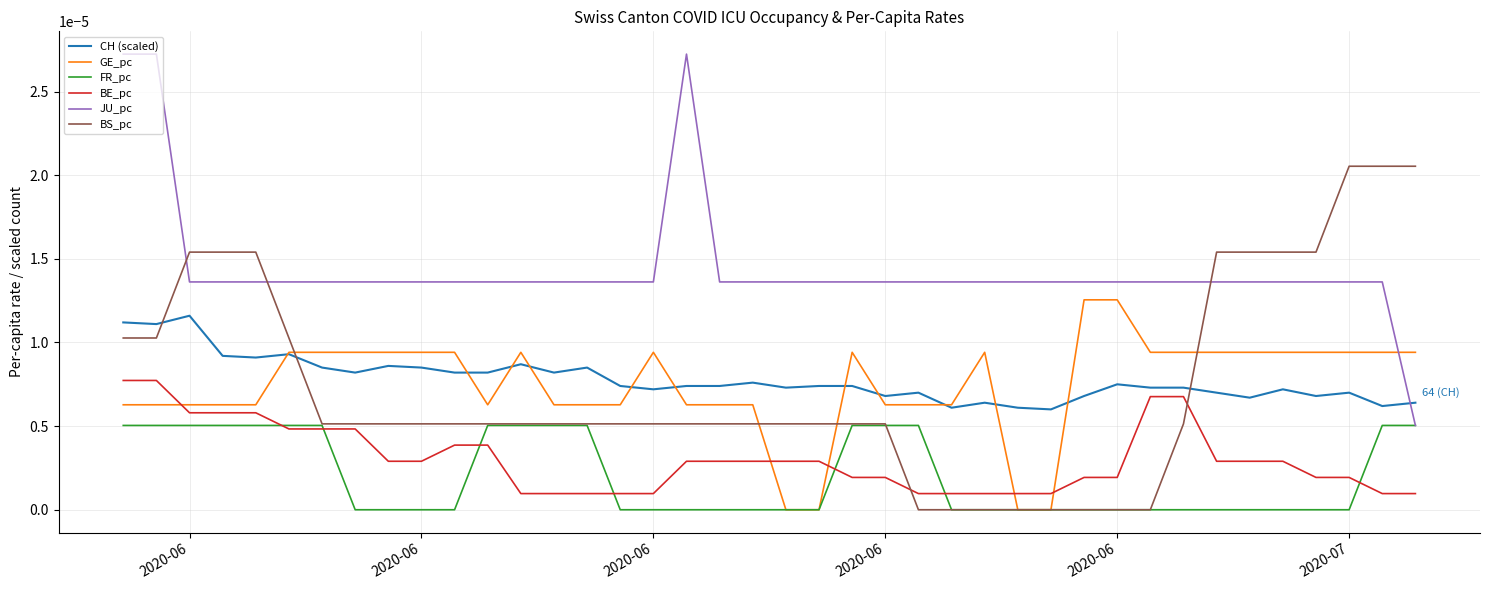

True or false: FR_pc and CH (scaled) cross at least once.

False